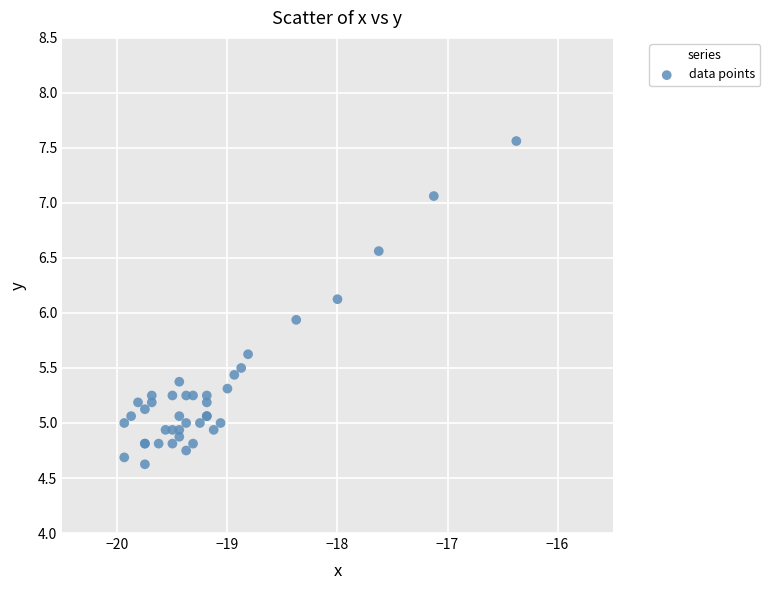

What Y value in the scatter plot is closest to 6?

5.9